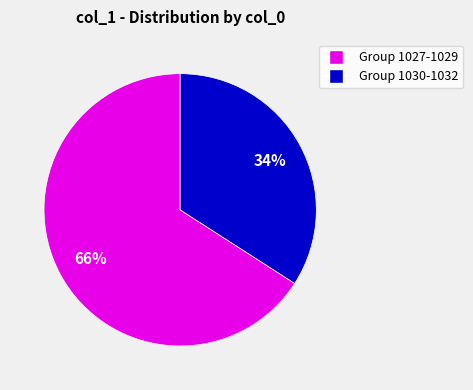

Does any single category account for the majority?

Yes